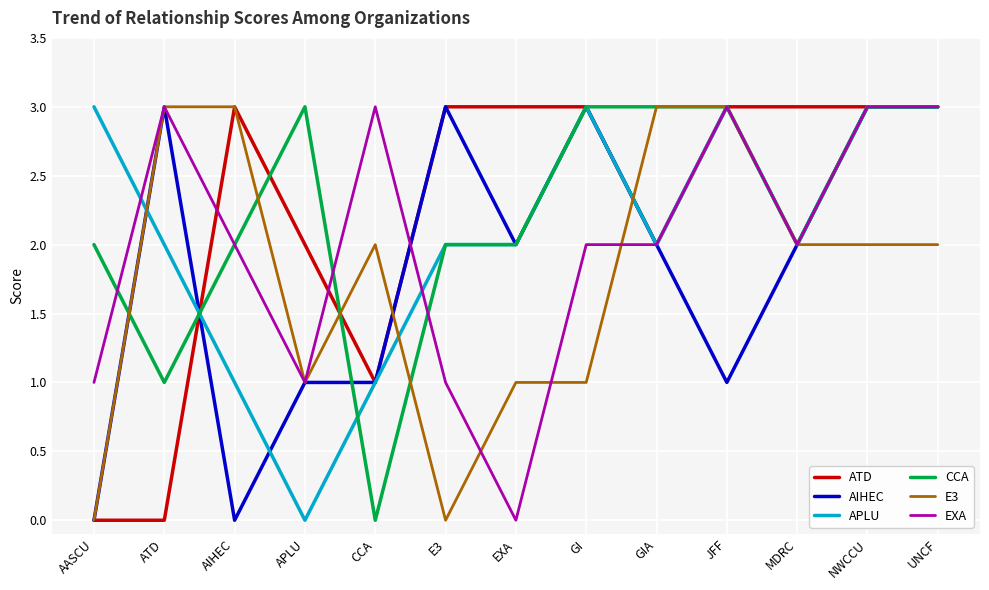

Is it true that AIHEC equals 3 at UNCF?

True